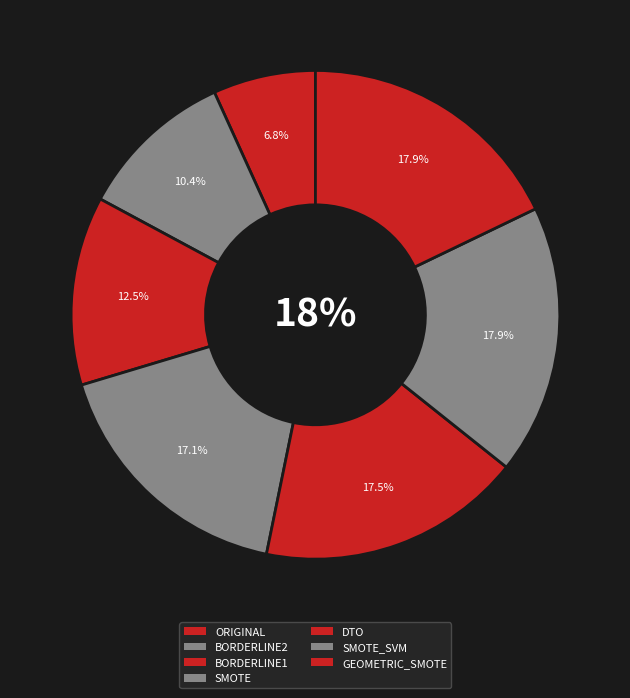

Count the number of slices in the pie.

7